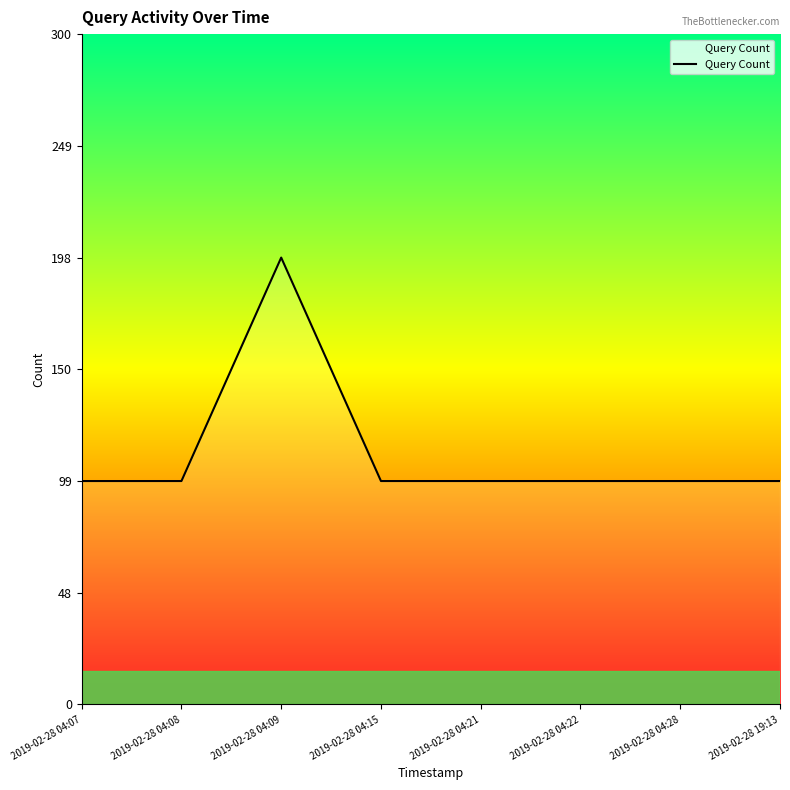

True or false: the data has more than 1 interior local peaks.

False